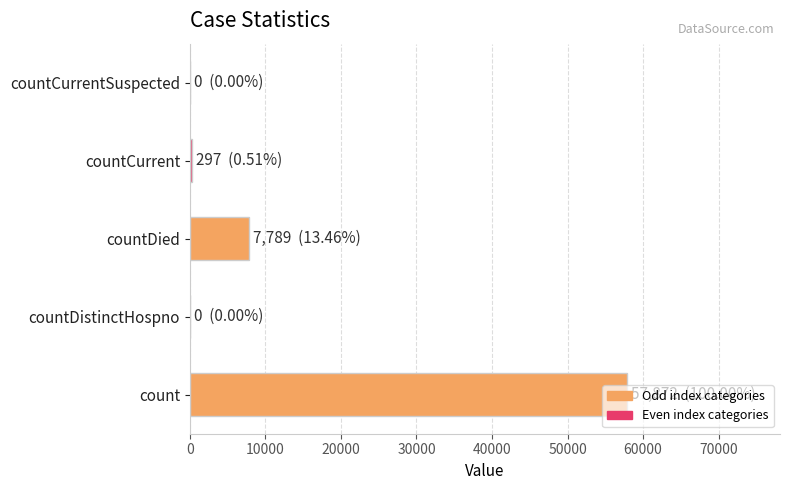

What is the maximum value shown in the chart?

57872